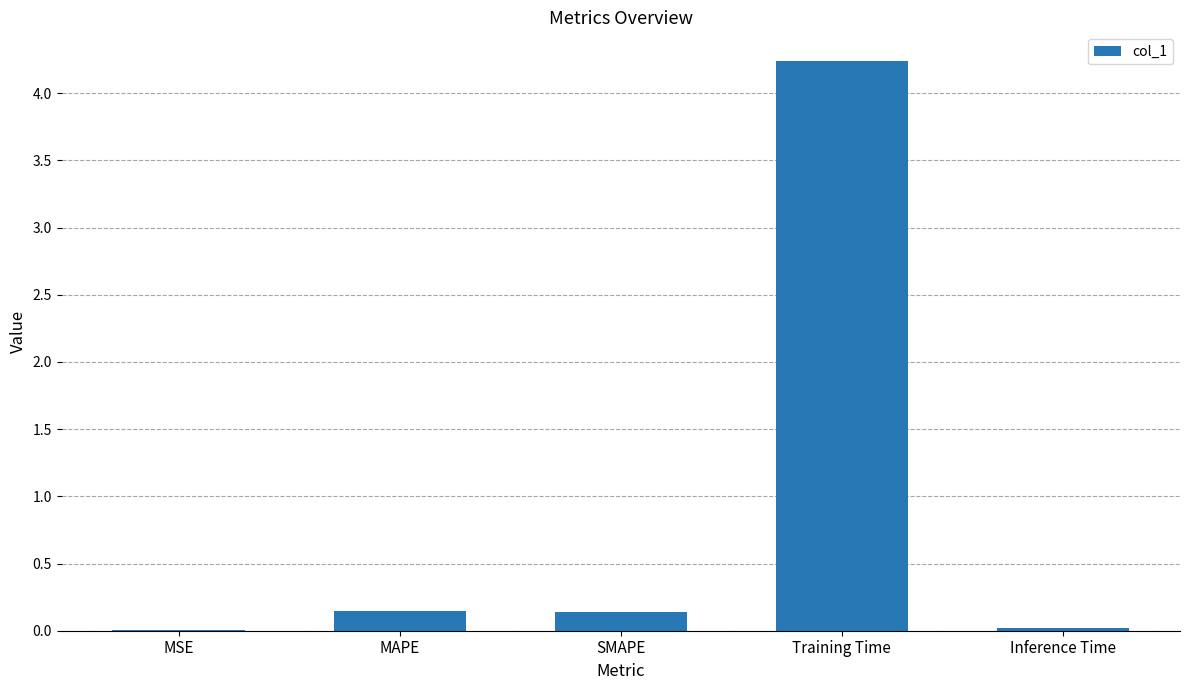

What is the sum of all values?

4.5